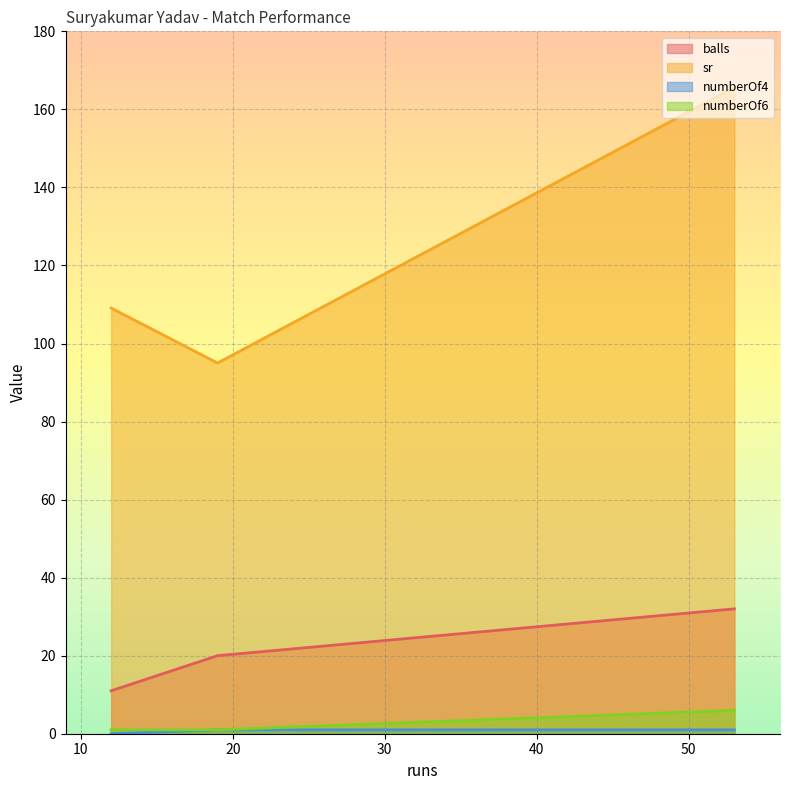

How many values in the balls series are below 20?

1